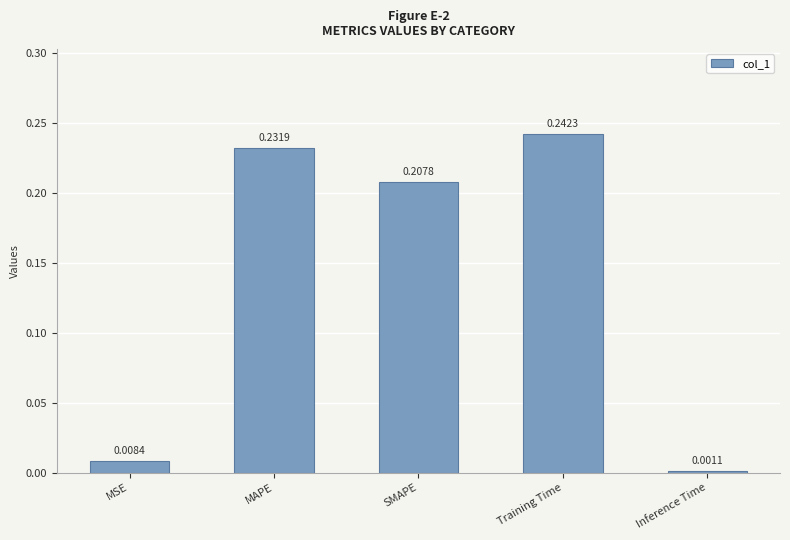

List the labels in order of value, largest first.

Training Time, MAPE, SMAPE, MSE, Inference Time